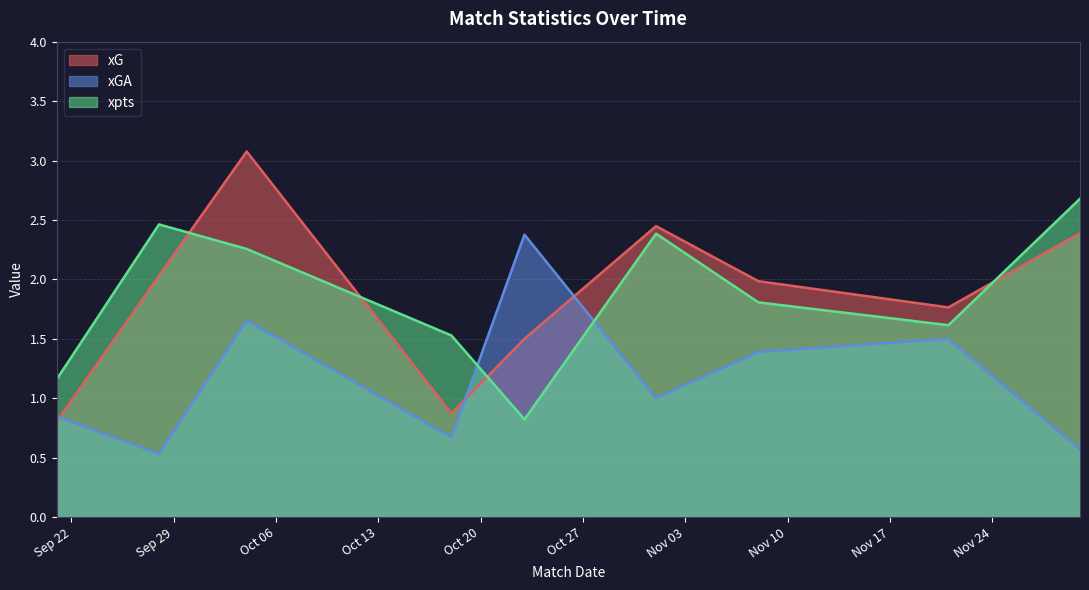

How many data points in xG are less than 1?

2